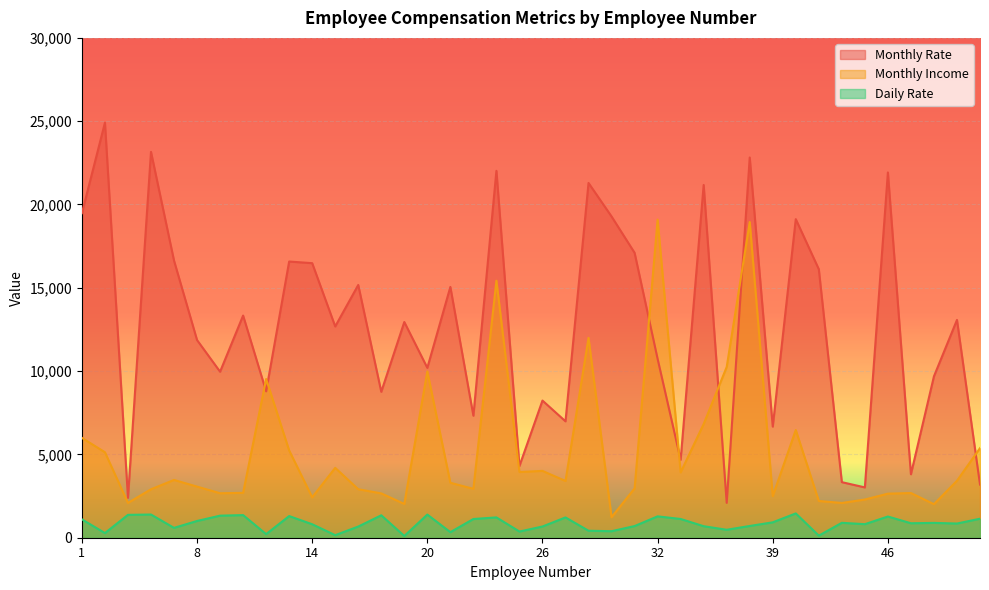

List the series in order of their overall mean, lowest first.

Daily Rate, Monthly Income, Monthly Rate